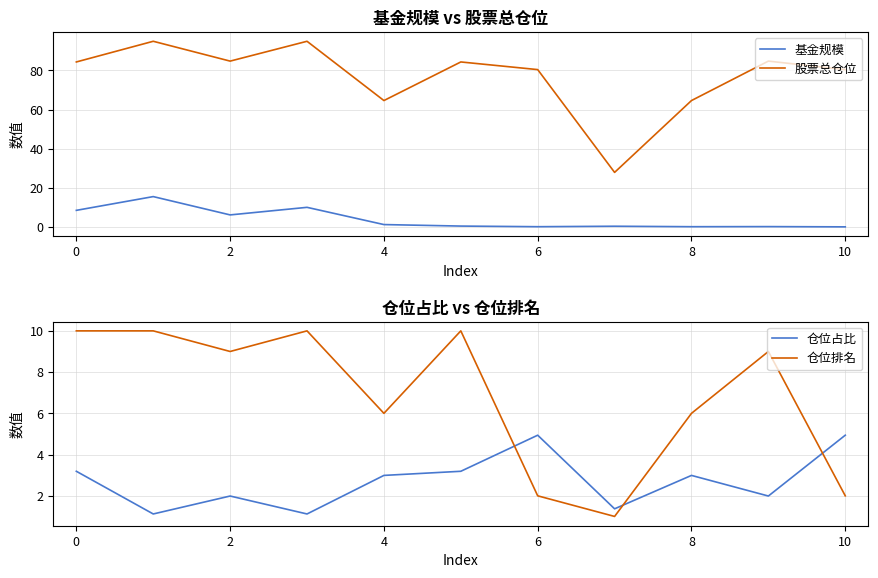

Which series has the largest total across all categories?

股票总仓位